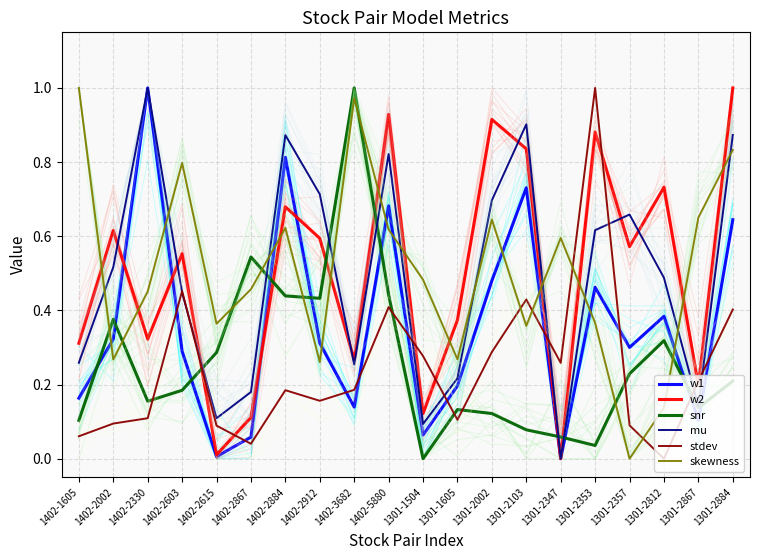

Count the number of categories in the chart.

20